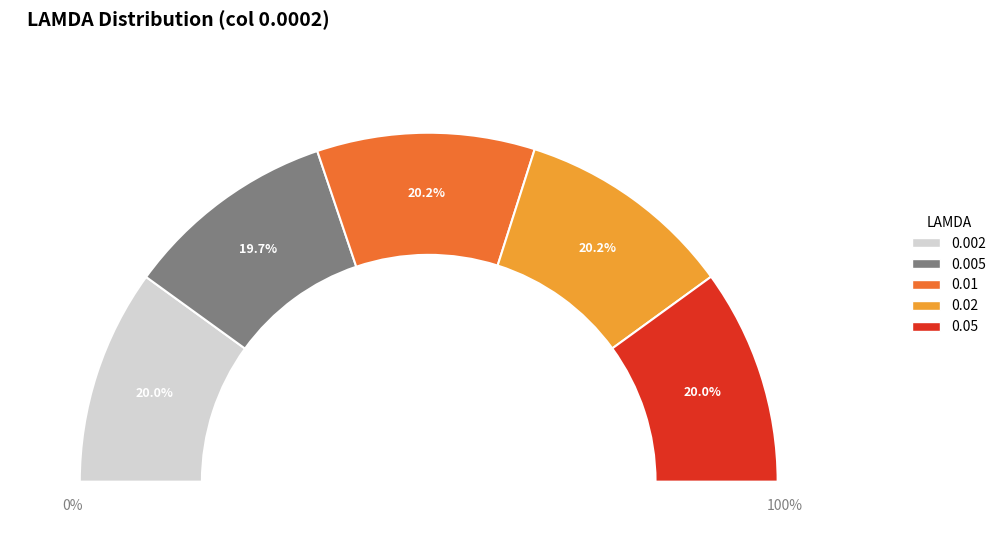

True or false: 0.005 accounts for 33% of the total.

False